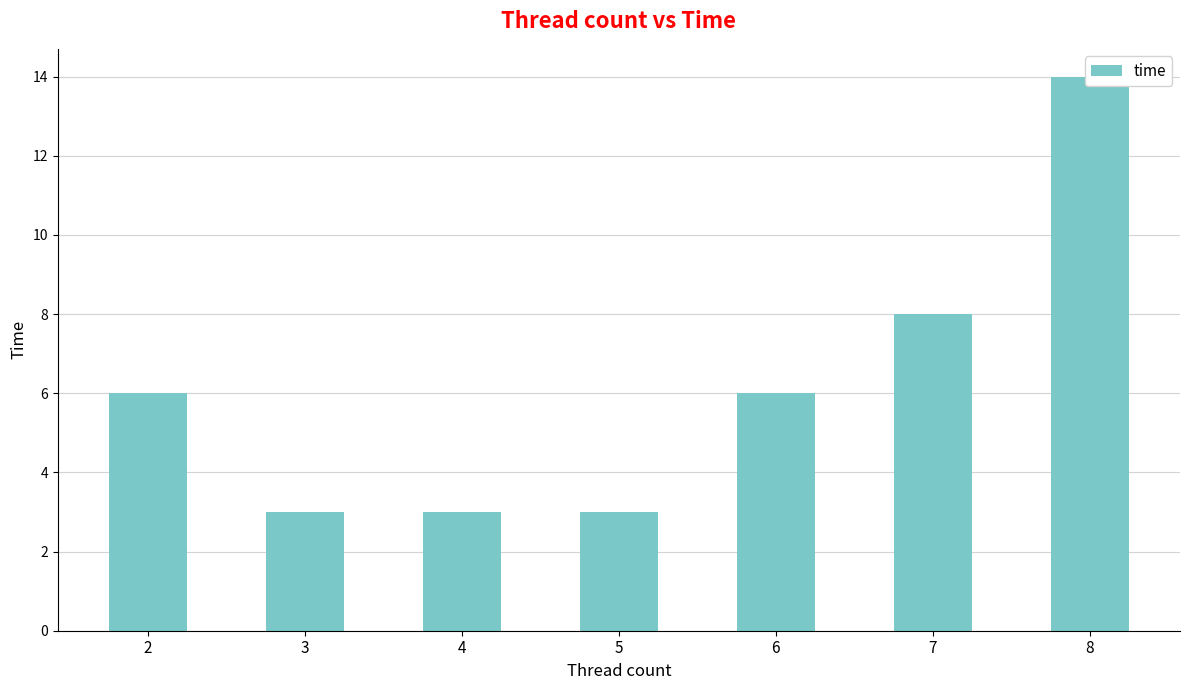

Reading left to right, transcribe all the data shown in this chart.

2=6	3=3	4=3	5=3	6=6	7=8	8=14